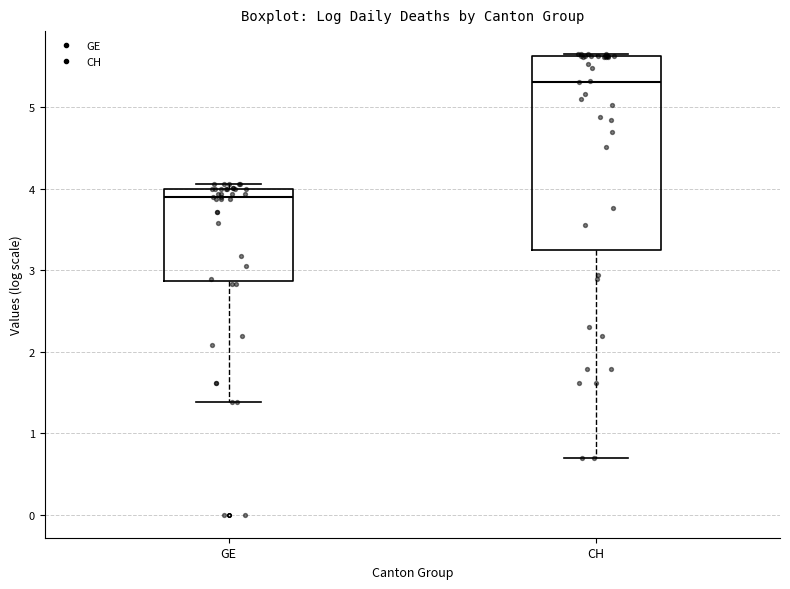

Where does the lower whisker of the box for CH end on the y-axis? The values are not printed on the chart, so give them approximately, as read against the axis.

0.7